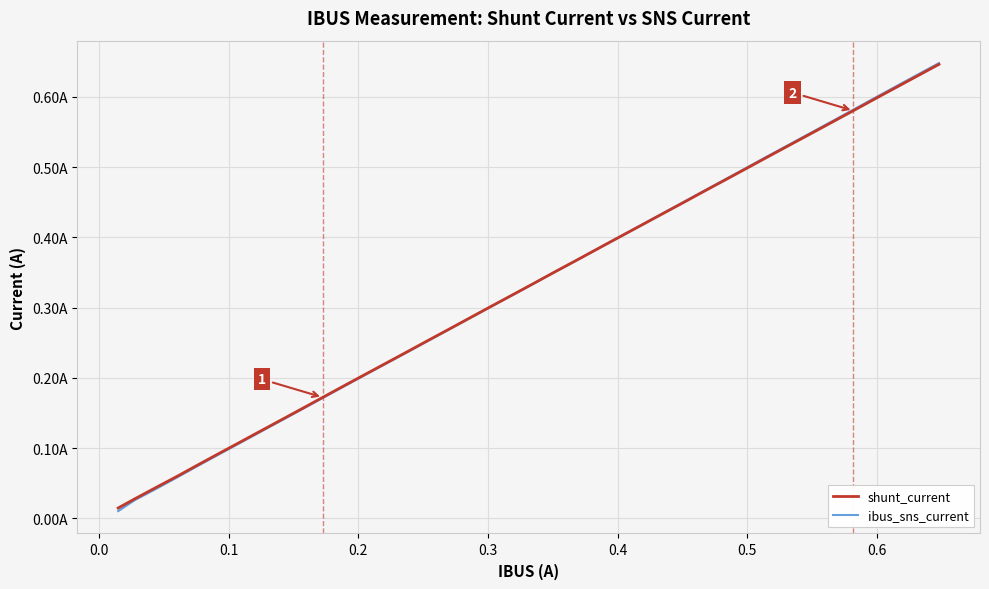

What is the difference between the second highest and second lowest values in the ibus_sns_current series?

0.6